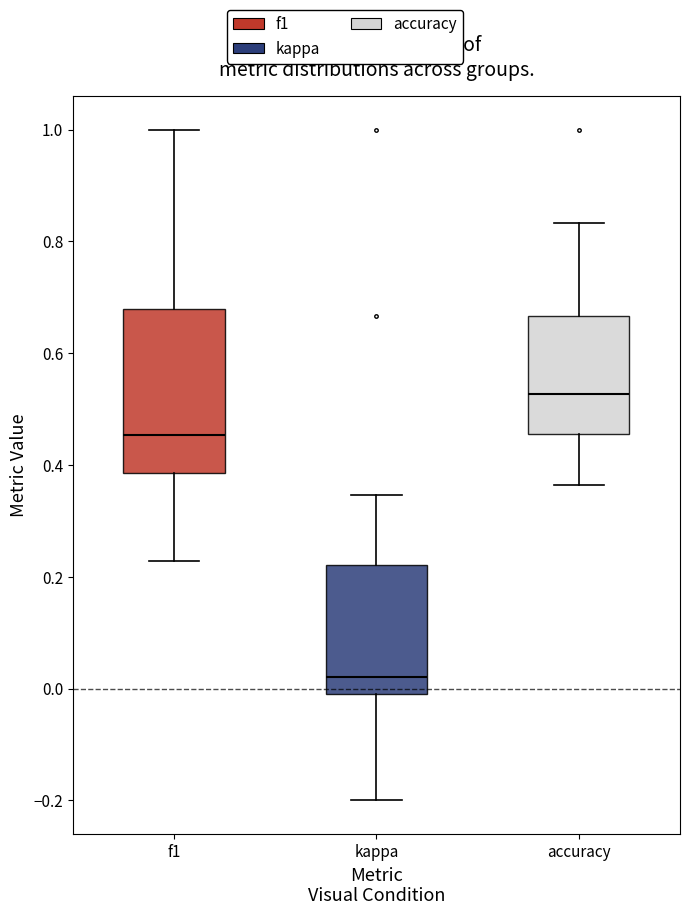

Which box is the tallest, from its lower edge to its upper edge?

f1